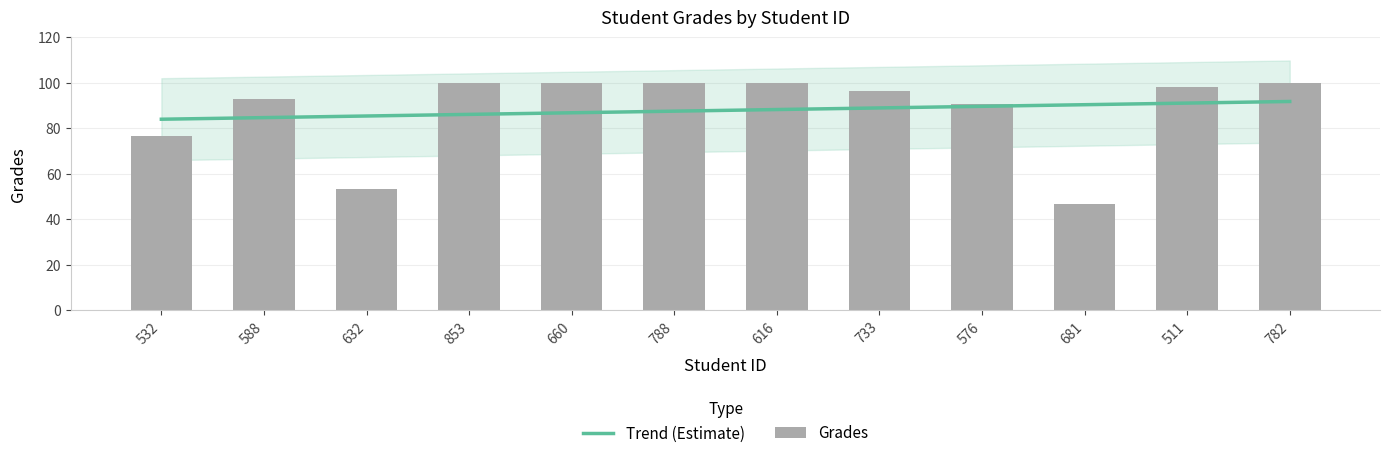

What is the sum of all Grades values?

1054.4